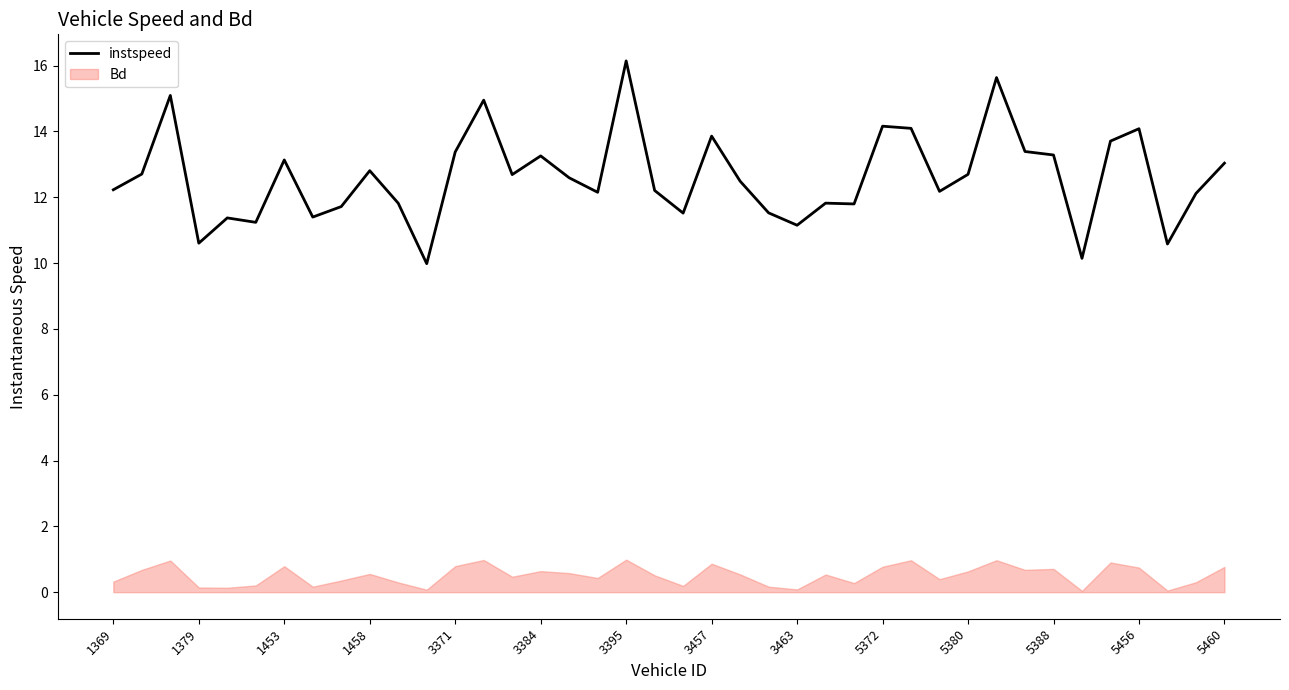

What is the minimum value shown in the chart?

10.0